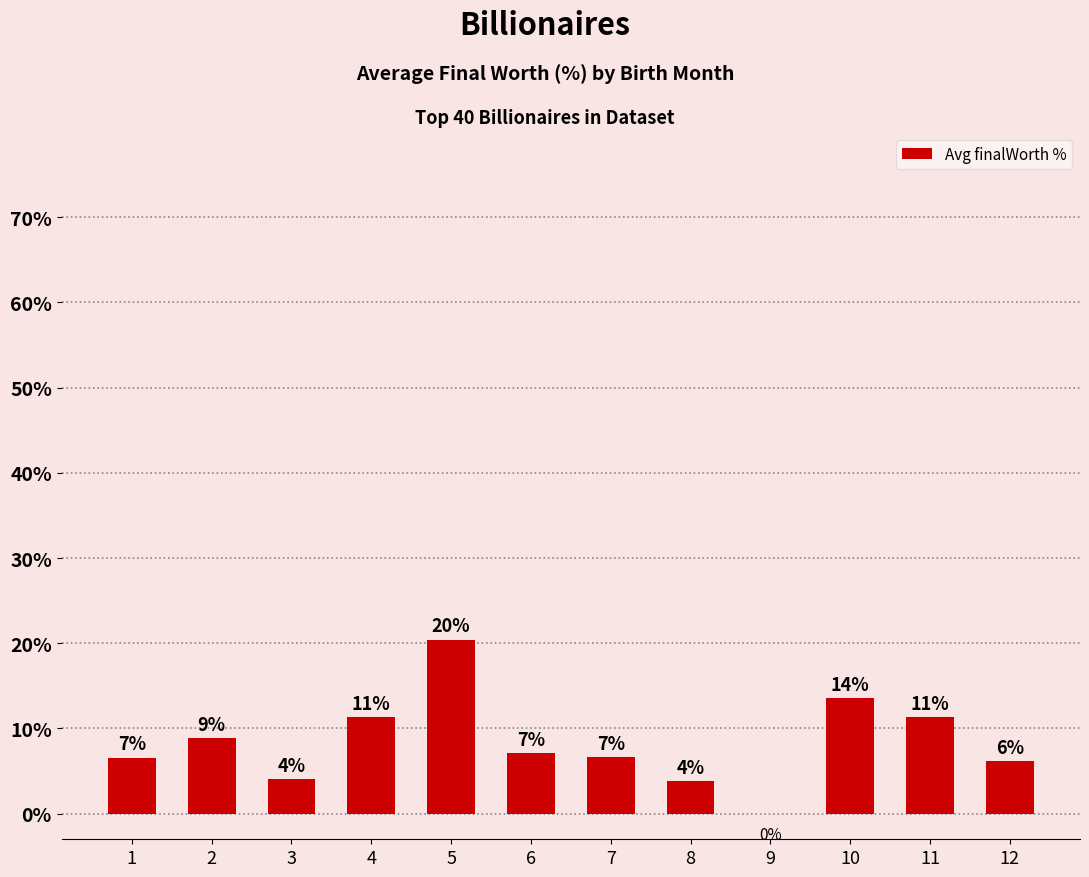

Are the bars horizontal?

No